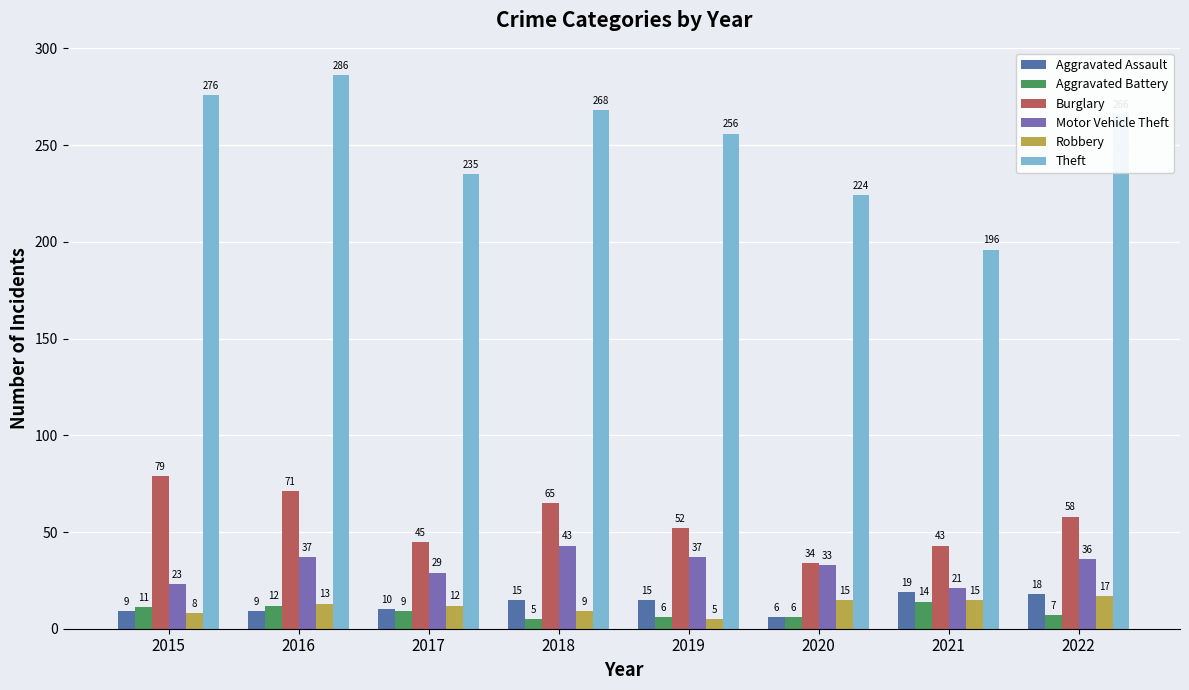

What is the highest value of the Robbery series?

17